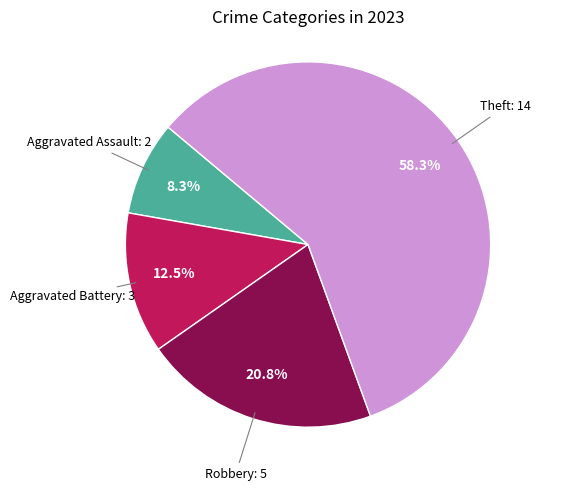

Is there any slice that represents more than half of the pie?

Yes